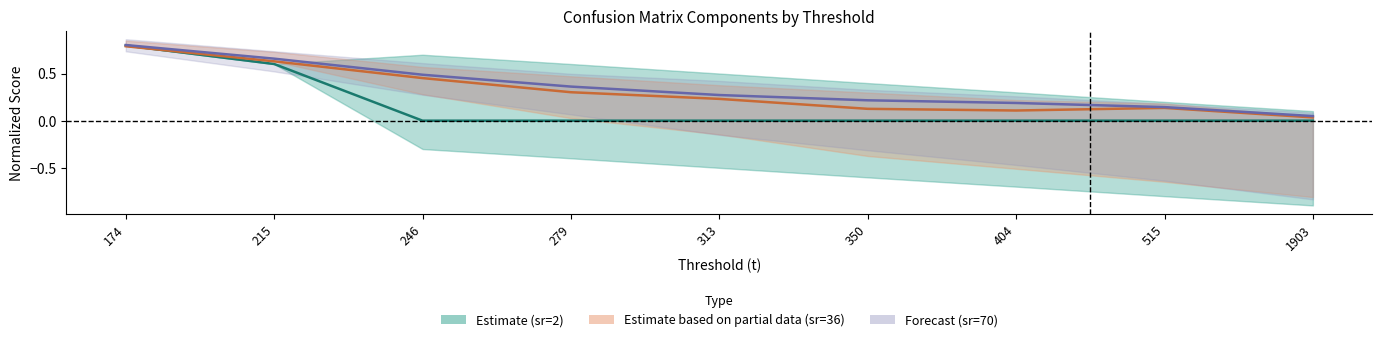

Which series has the largest total across all categories?

Forecast (sr=70)